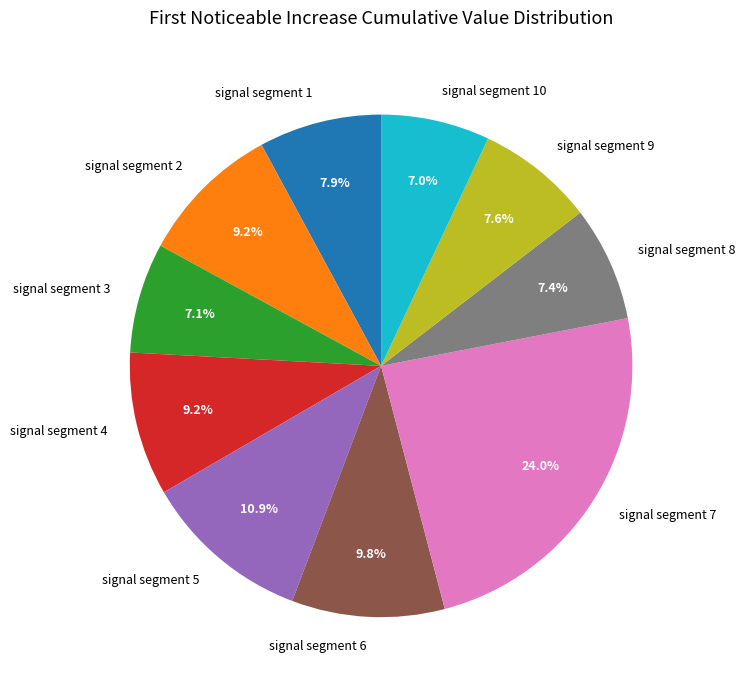

To the nearest percent, what is the average slice percentage?

10%